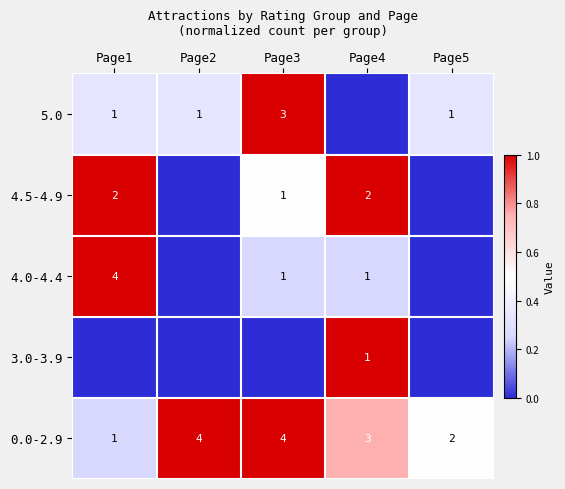

The value of 5.0 at Page5 is 0. True or false?

False